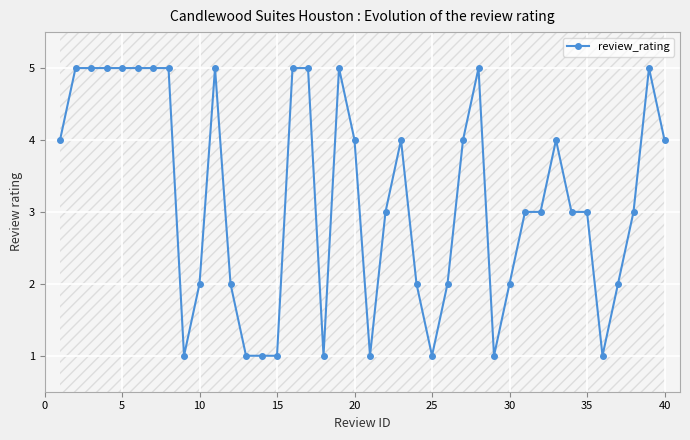

What is the greatest value displayed?

5